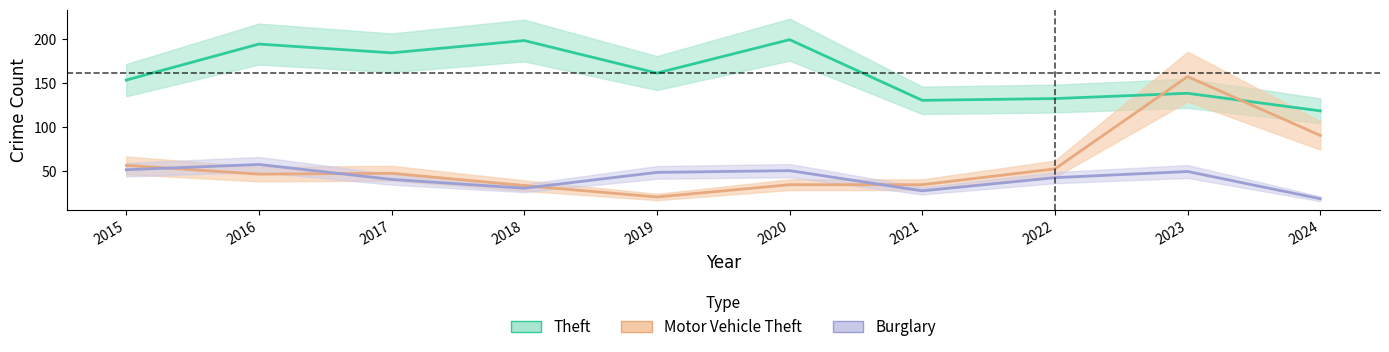

List the labels in order of Motor Vehicle Theft value, largest first.

2023, 2024, 2015, 2022, 2017, 2016, 2020, 2021, 2018, 2019